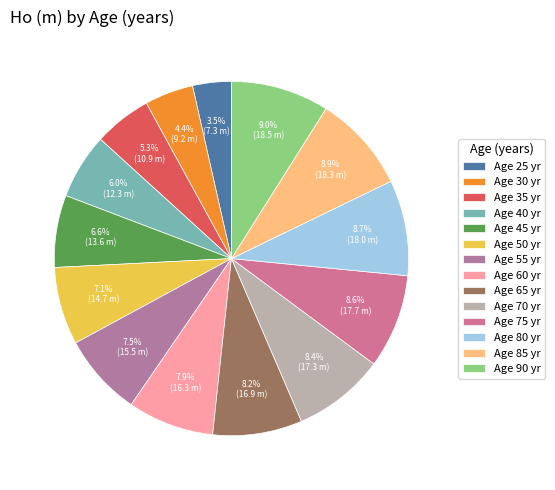

Is there any slice that represents more than half of the pie?

No